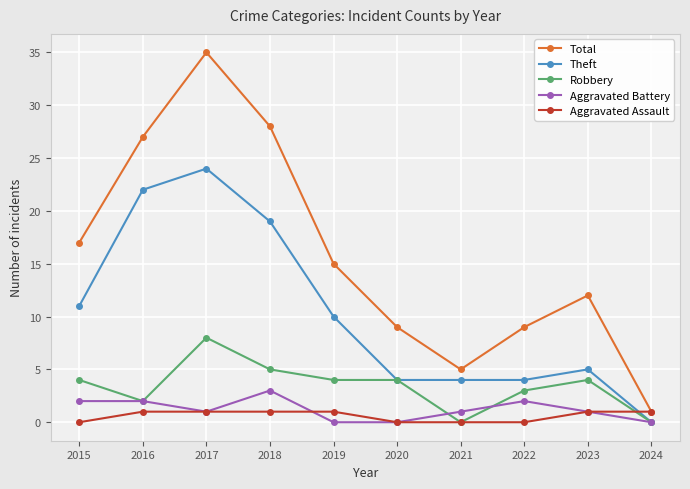

Where do Theft and Aggravated Assault first cross each other?

2023 and 2024